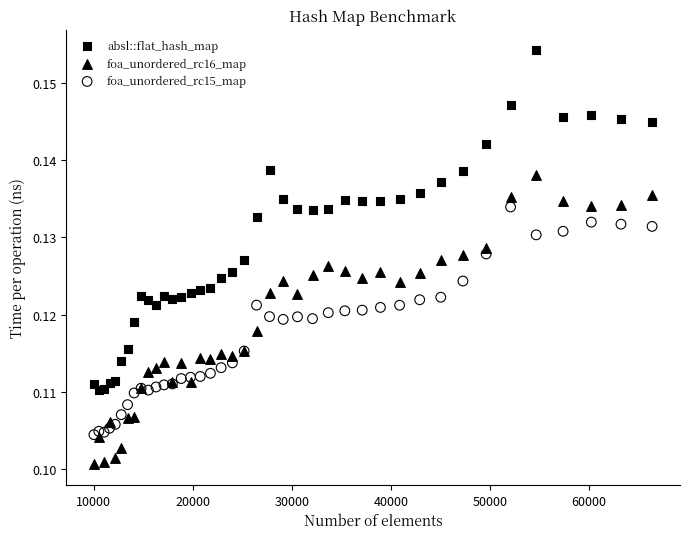

Which series has the largest Y range (max minus min)?

absl::flat_hash_map